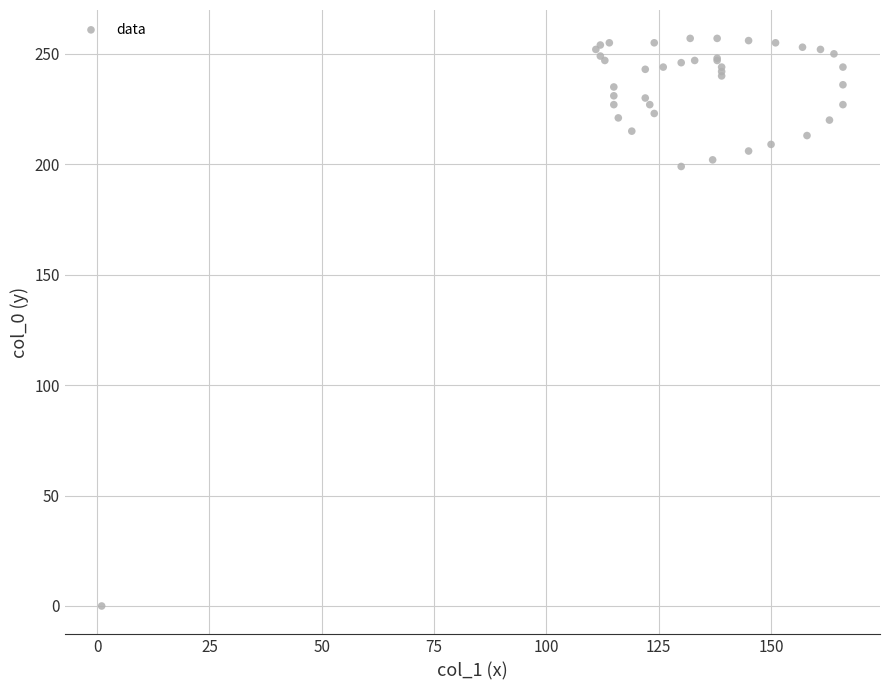

What Y value in the scatter plot is closest to 128?

199